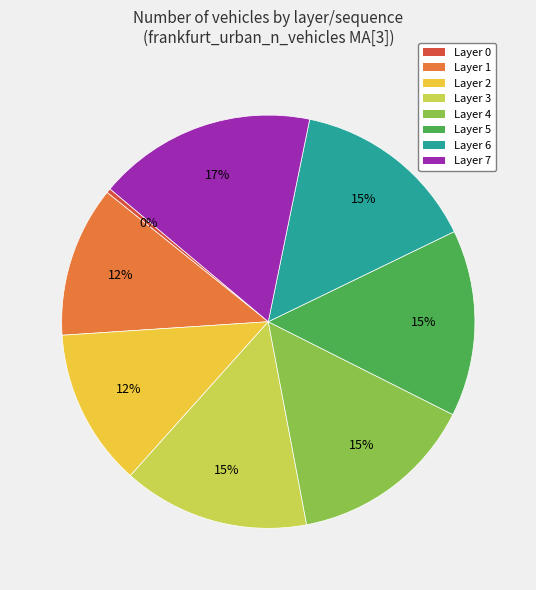

How many segments does this pie chart have?

8